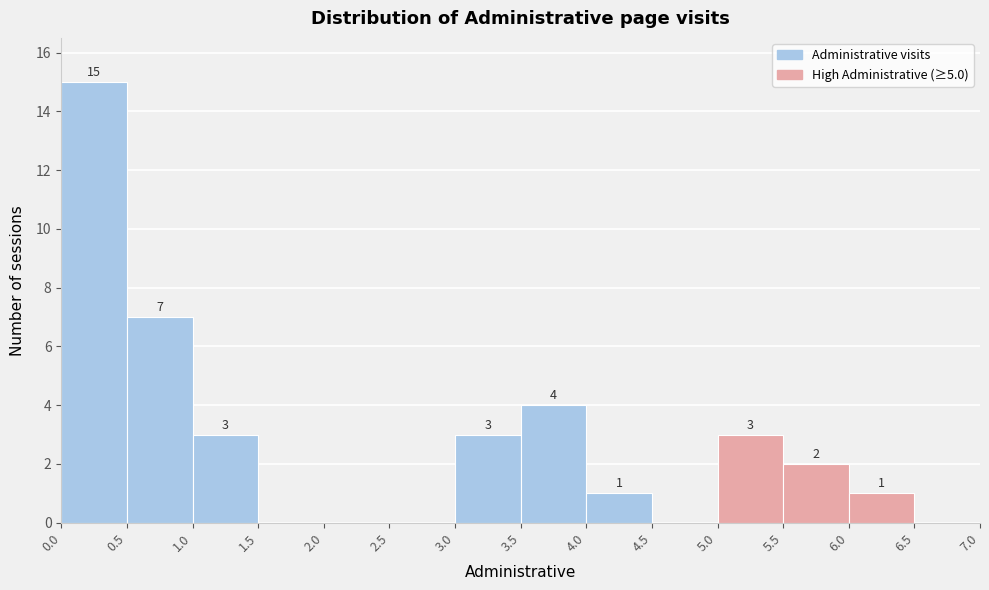

Which range on the x-axis has the tallest bar?

0.0 to 0.5